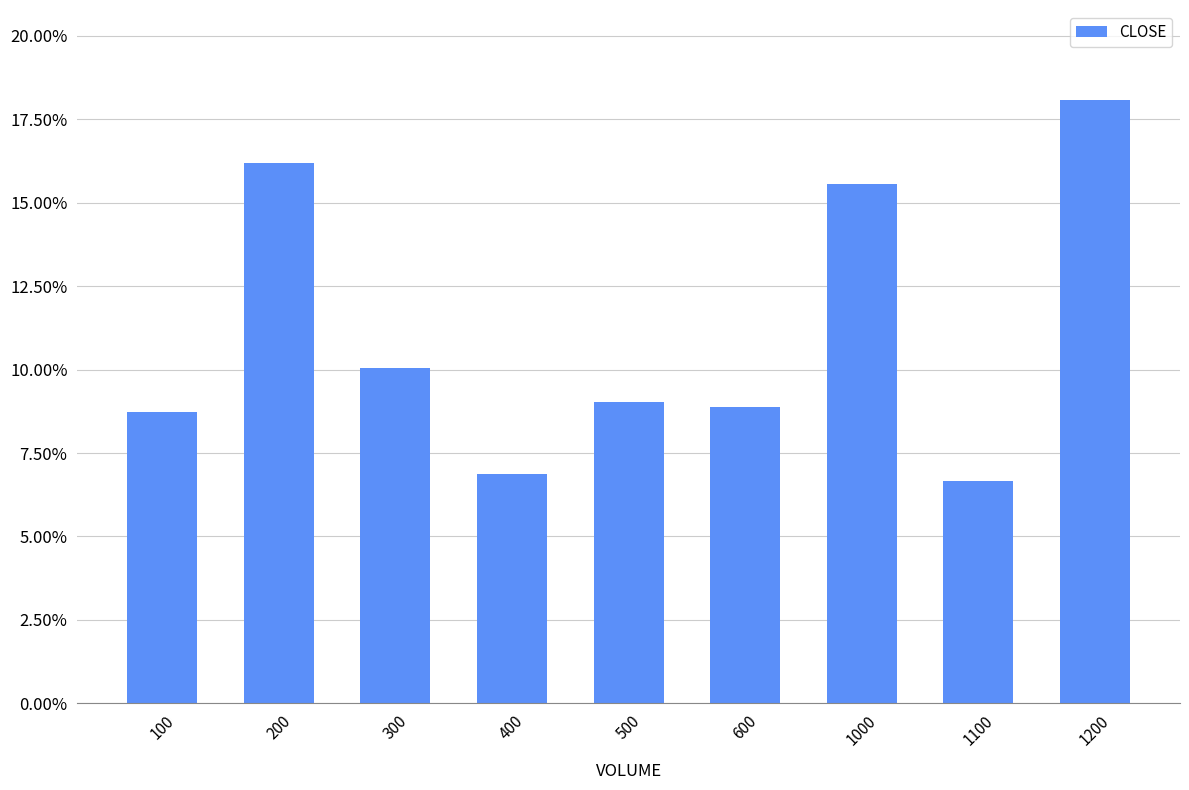

Does the chart contain any negative values?

No